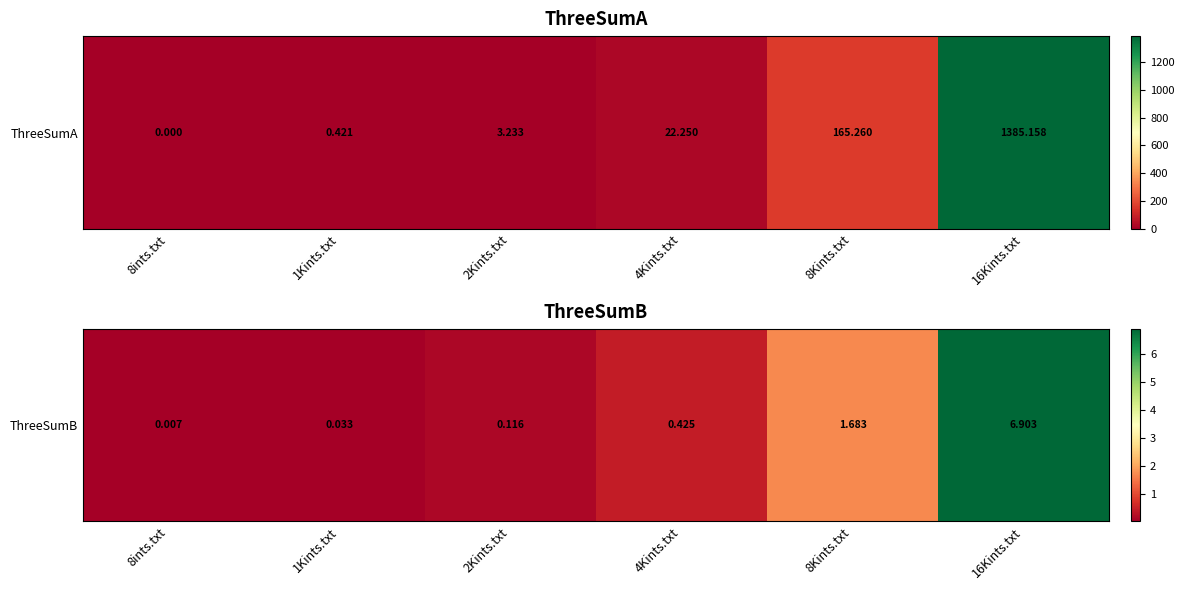

What is the change in value from 8ints.txt to 8Kints.txt?

+1.7